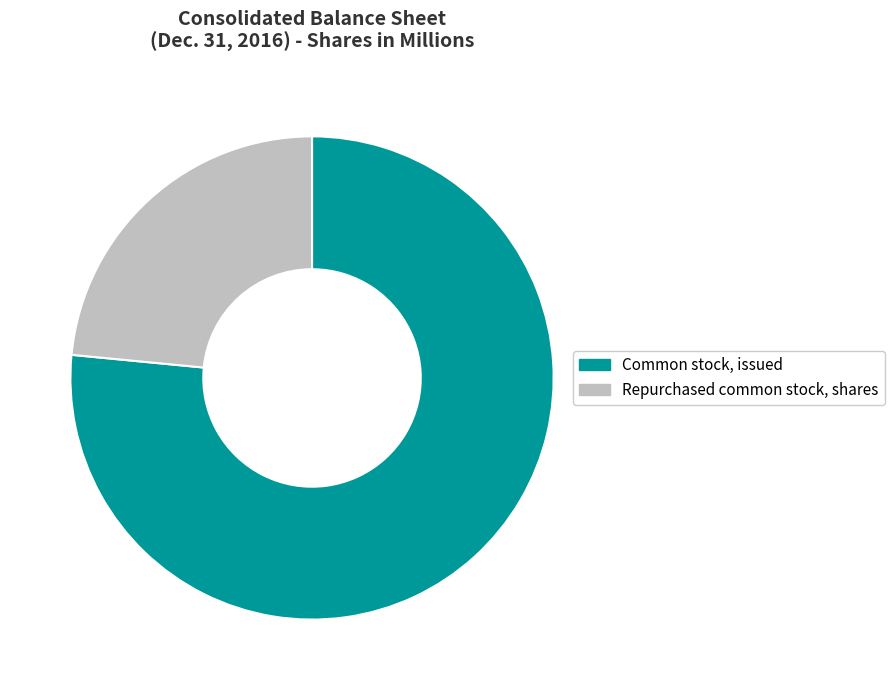

Which slice represents more than half of the pie?

Common stock, issued